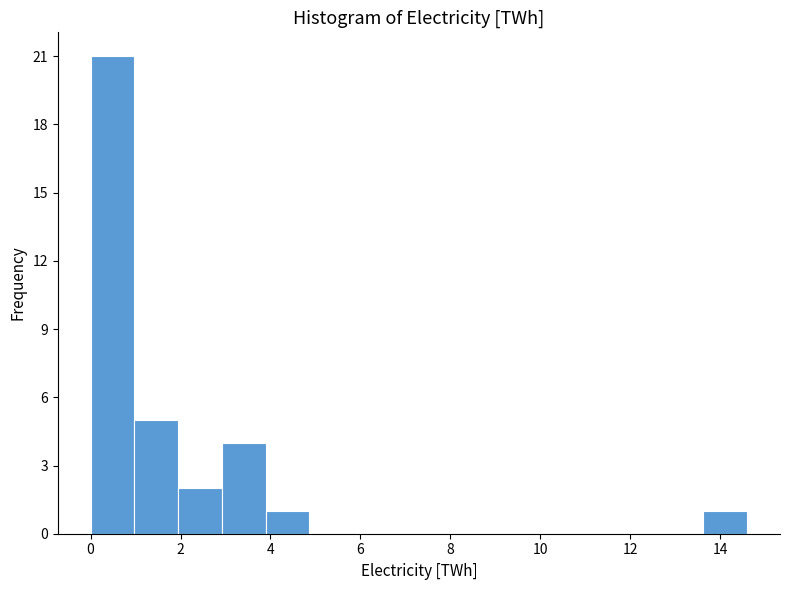

Reading left to right, transcribe this chart: for each bar, give the range it covers on the x-axis and its height. Neither the bar edges nor the heights are printed on the chart, so give them approximately, as read against the axes.

0.0 to 1.0: 21
1.0 to 2.0: 5
2.0 to 3.0: 2
3.0 to 3.8: 4
3.8 to 4.8: 1
4.8 to 5.8: 0
5.8 to 6.8: 0
6.8 to 7.8: 0
7.8 to 8.8: 0
8.8 to 9.8: 0
9.8 to 10.8: 0
10.8 to 11.6: 0
11.6 to 12.6: 0
12.6 to 13.6: 0
13.6 to 14.6: 1